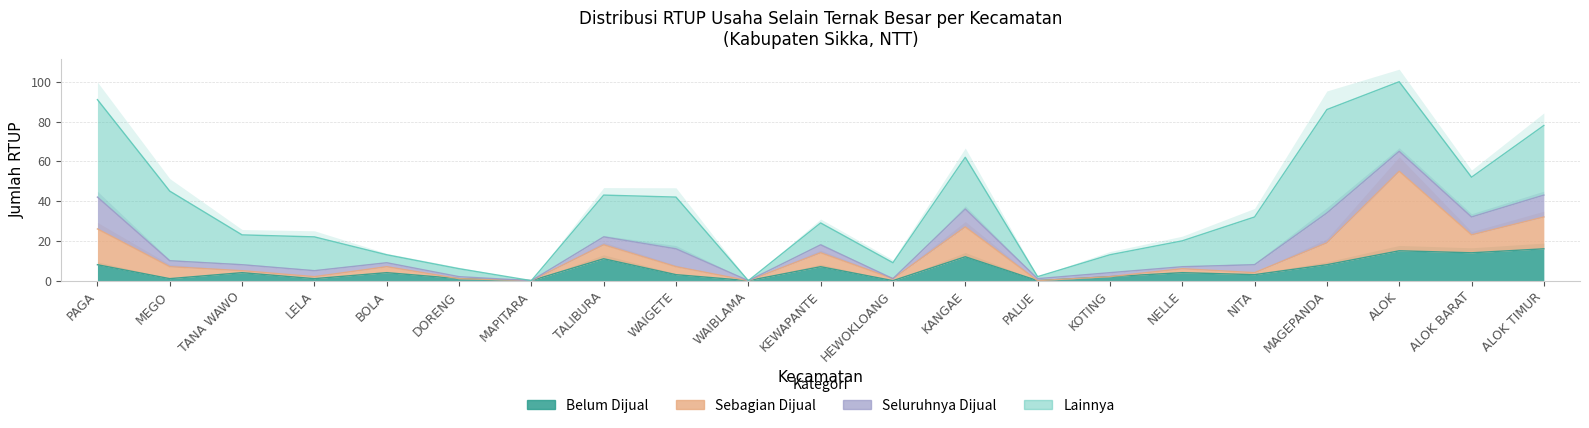

Which series ends up on top after the final intersection of Belum Dijual and Seluruhnya Dijual?

Belum Dijual